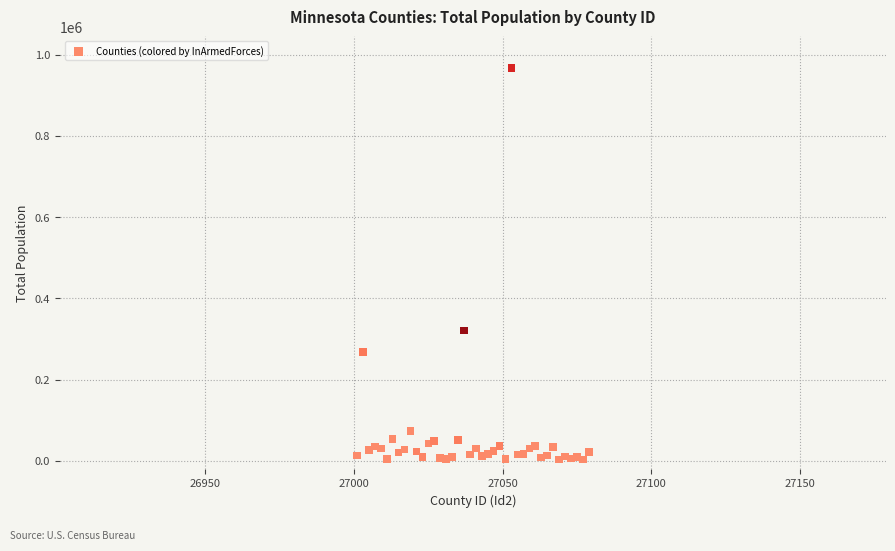

What Y value in the scatter plot is closest to 485548?

320698